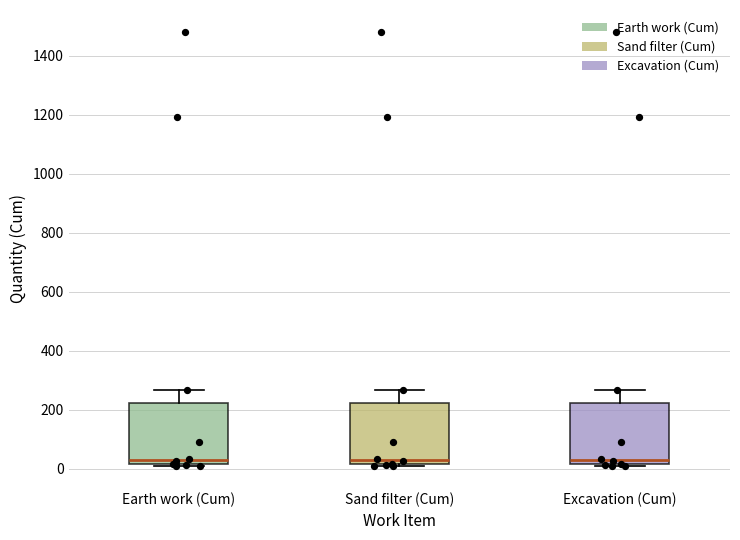

Reading left to right, read every box against the y-axis: the position of its median line, the range the box covers, and the ends of its whiskers. The values are not printed on the chart, so give them approximately, as read against the axis.

Earth work (Cum): median 40, box 20 to 220, whiskers 0 to 260
Sand filter (Cum): median 40, box 20 to 220, whiskers 0 to 260
Excavation (Cum): median 40, box 20 to 220, whiskers 0 to 260